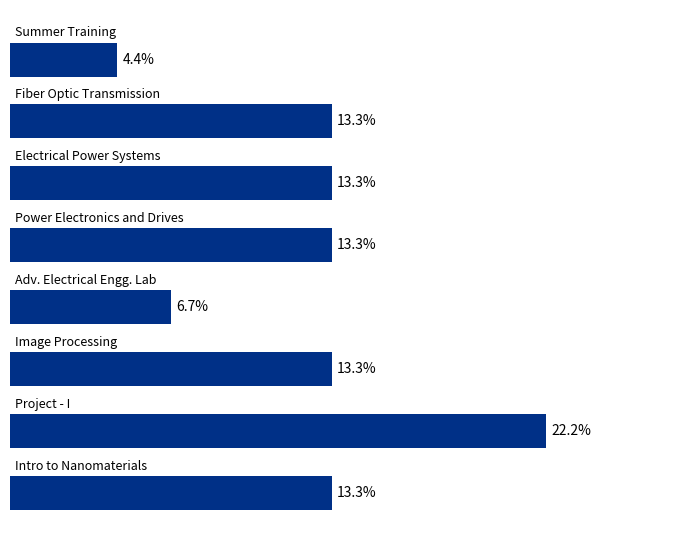

Are the bars horizontal?

Yes